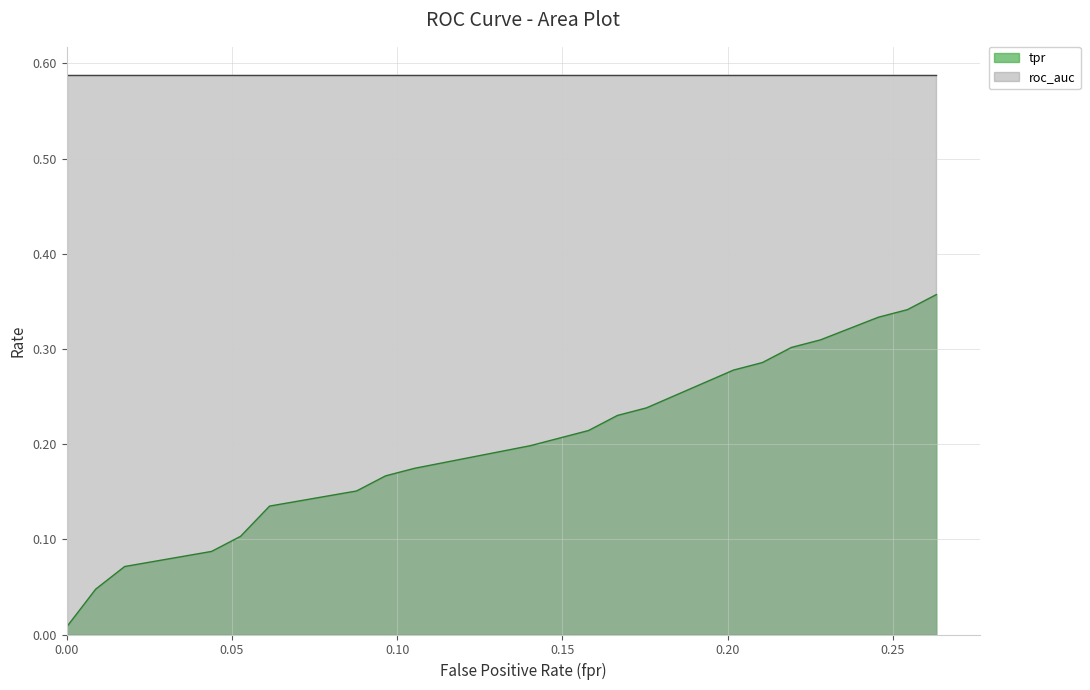

What is the average value of the fpr series?

0.1